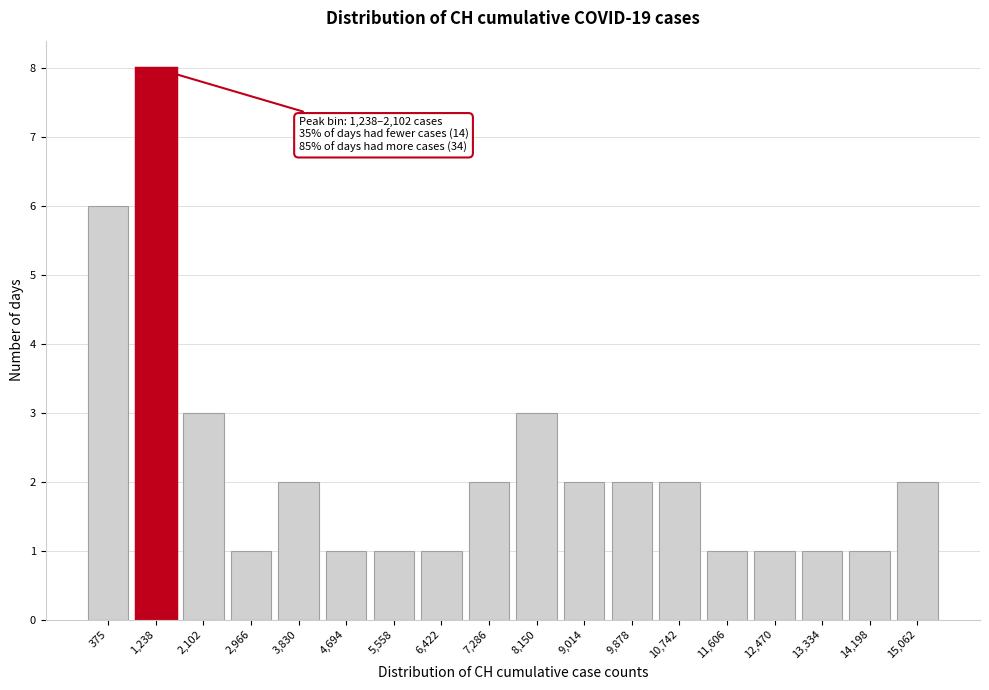

Reading left to right, list all the values displayed in this chart.

6	8	3	1	2	1	1	1	2	3	2	2	2	1	1	1	1	2